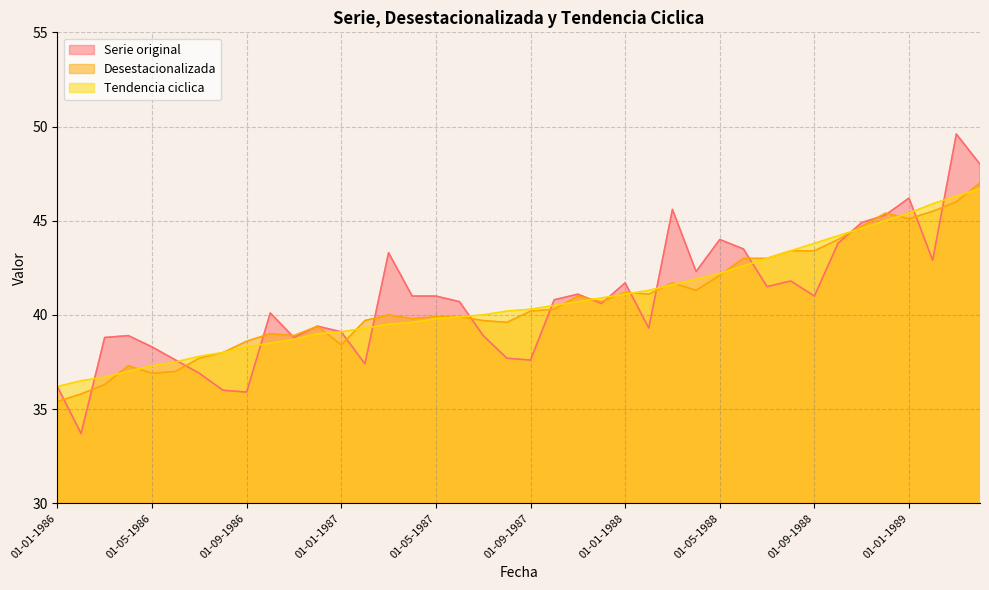

What is the average value of the Tendencia ciclica series?

40.8